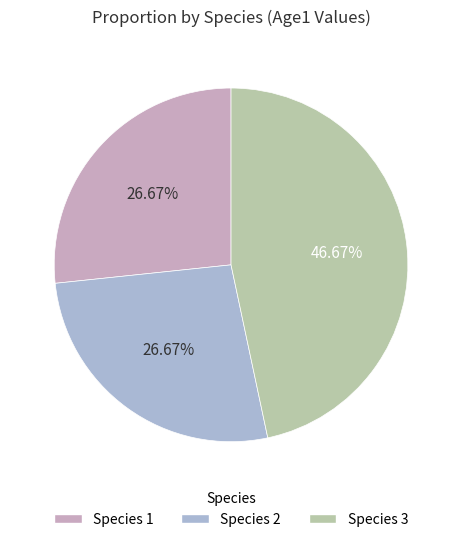

To the nearest percent, what is the difference between the largest and smallest slice percentages?

20%